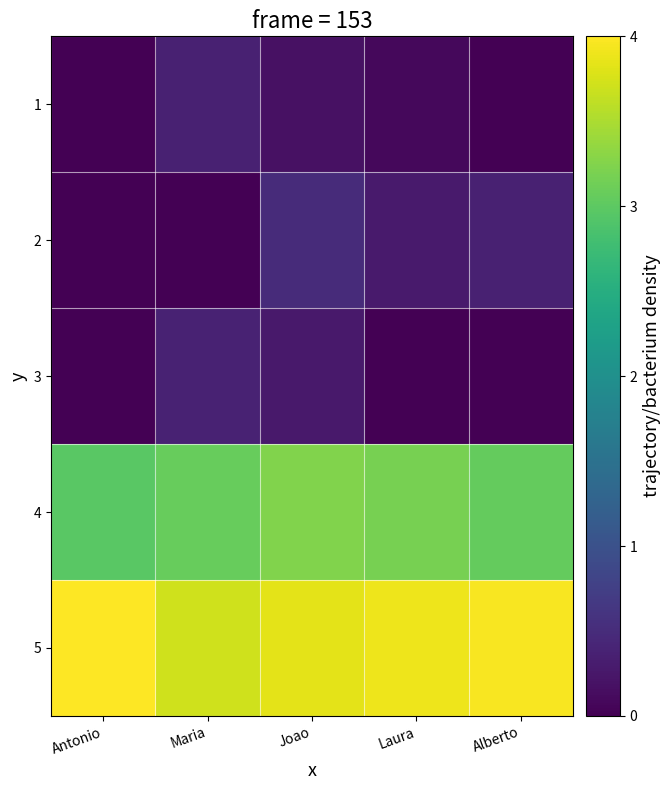

What is the total value across all series at Alberto?

7.4